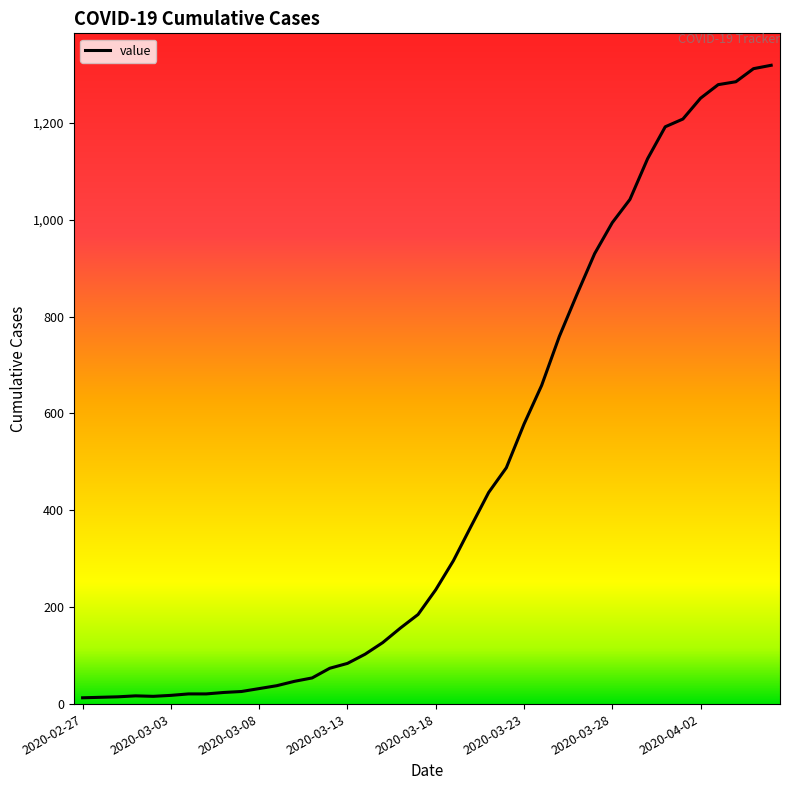

What is the maximum value shown in the chart?

1319